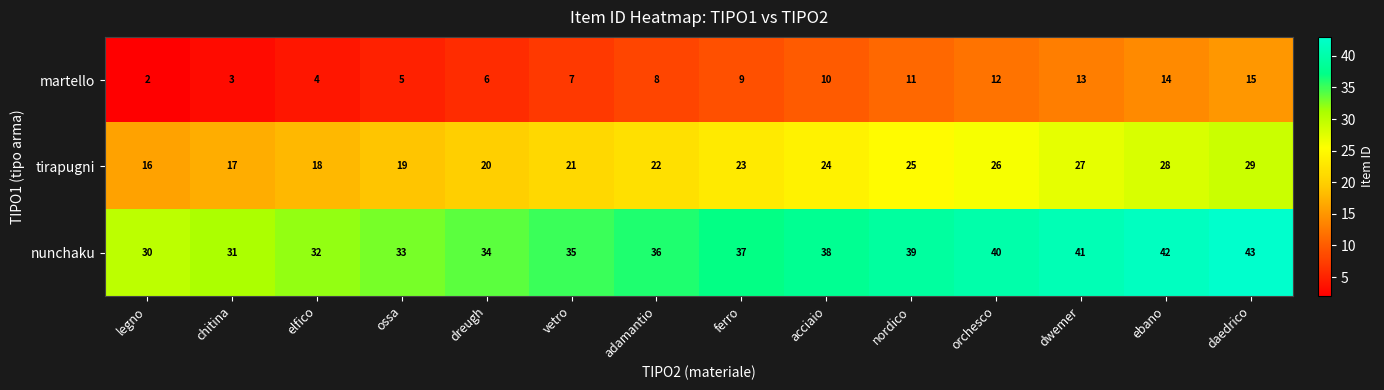

What is the maximum value shown in the chart?

43